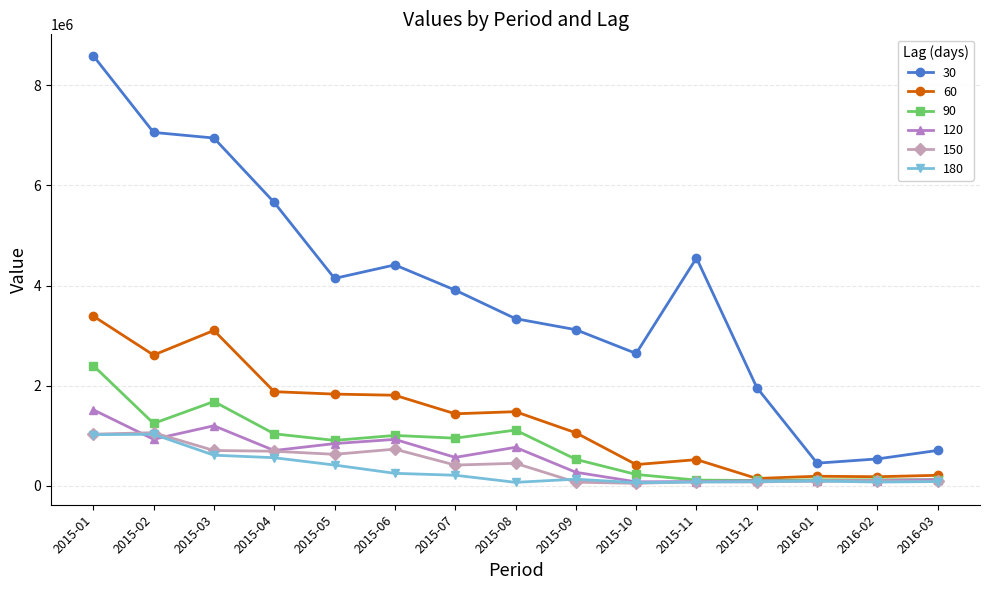

What is the label of the 15th point from the right?

2015-01